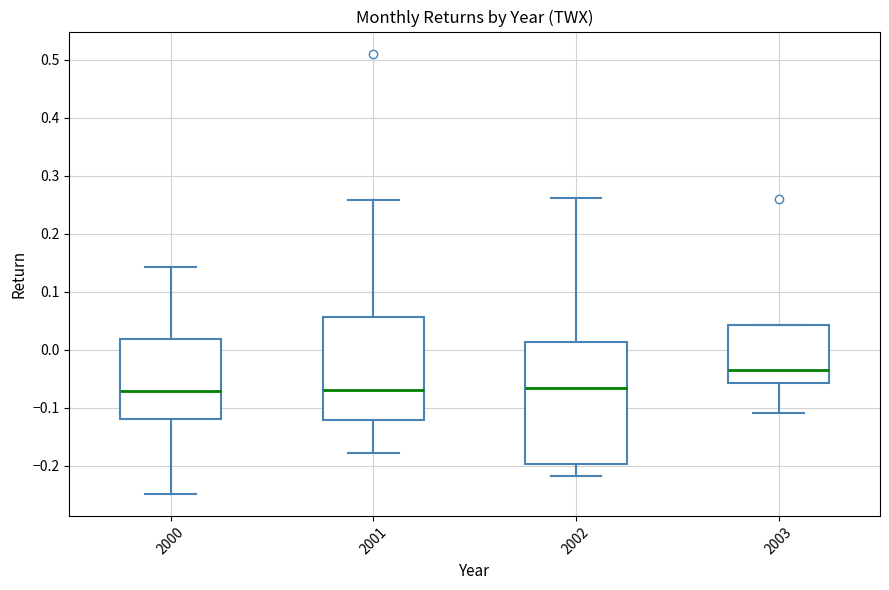

Reading left to right, transcribe this box plot: for each box, give where its median line is, the range the box spans, and where its two whiskers end, as read against the y-axis. The values are not printed on the chart, so give them approximately, as read against the axis.

2000: median -0.07, box -0.12 to 0.02, whiskers -0.25 to 0.14
2001: median -0.07, box -0.12 to 0.06, whiskers -0.18 to 0.26
2002: median -0.07, box -0.20 to 0.01, whiskers -0.22 to 0.26
2003: median -0.03, box -0.06 to 0.04, whiskers -0.11 to 0.04